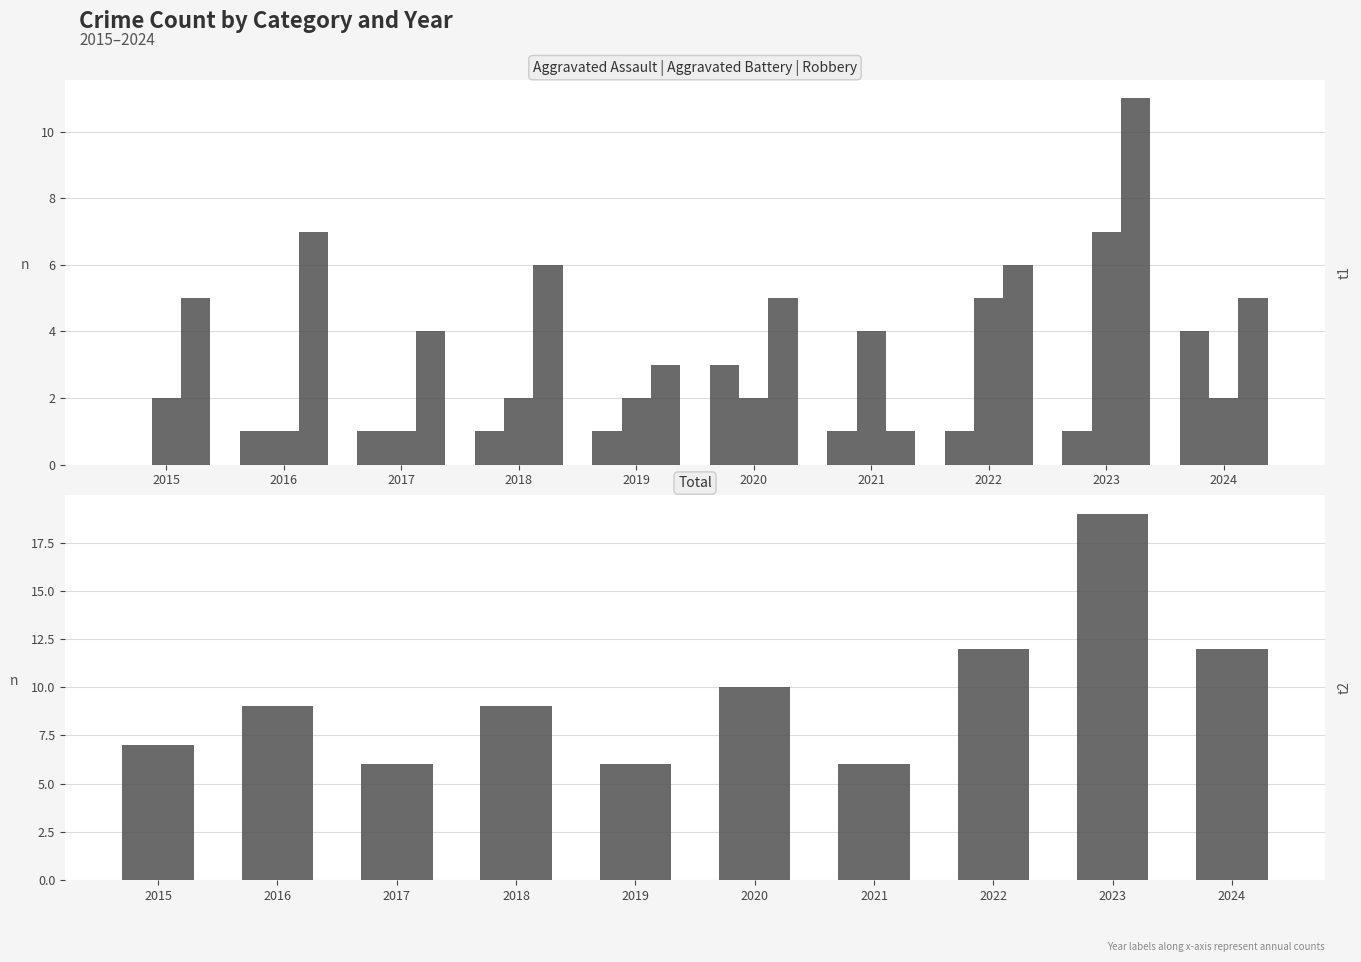

What value does the Aggravated Assault series have at 2017?

1